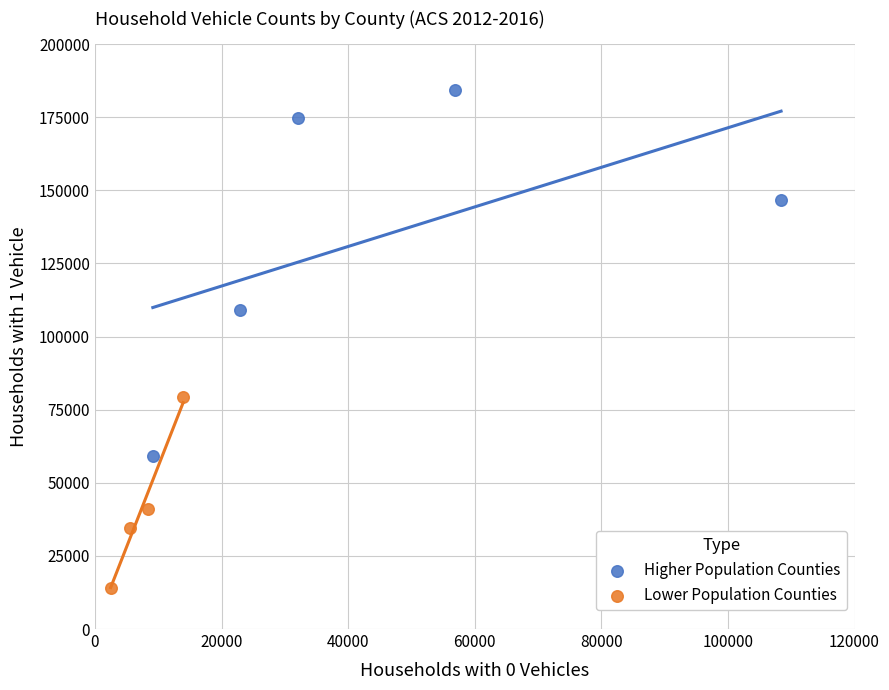

Which series has the largest Y range (max minus min)?

Higher Population Counties